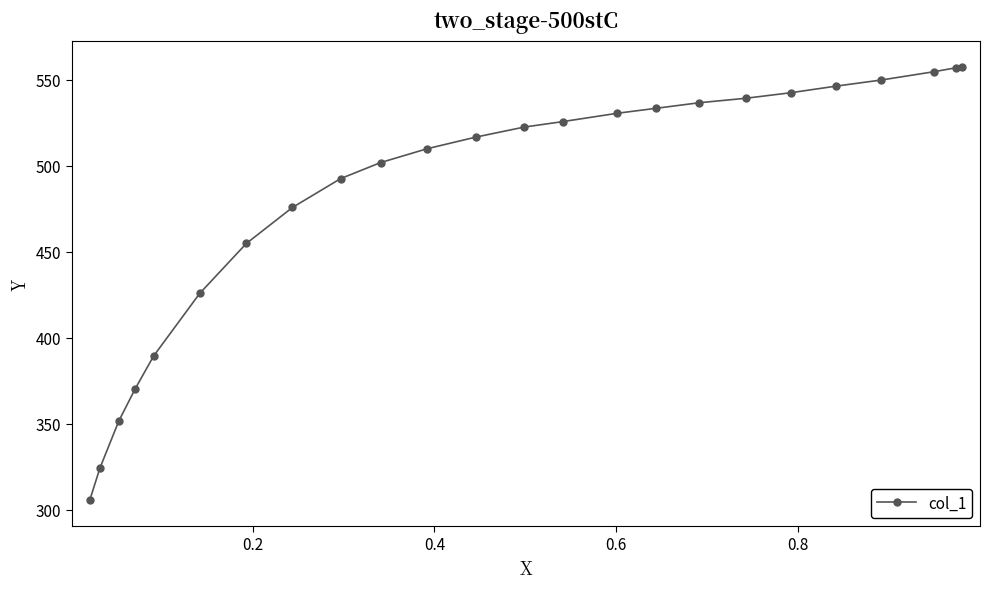

What is the difference between the maximum and second lowest values?

233.2